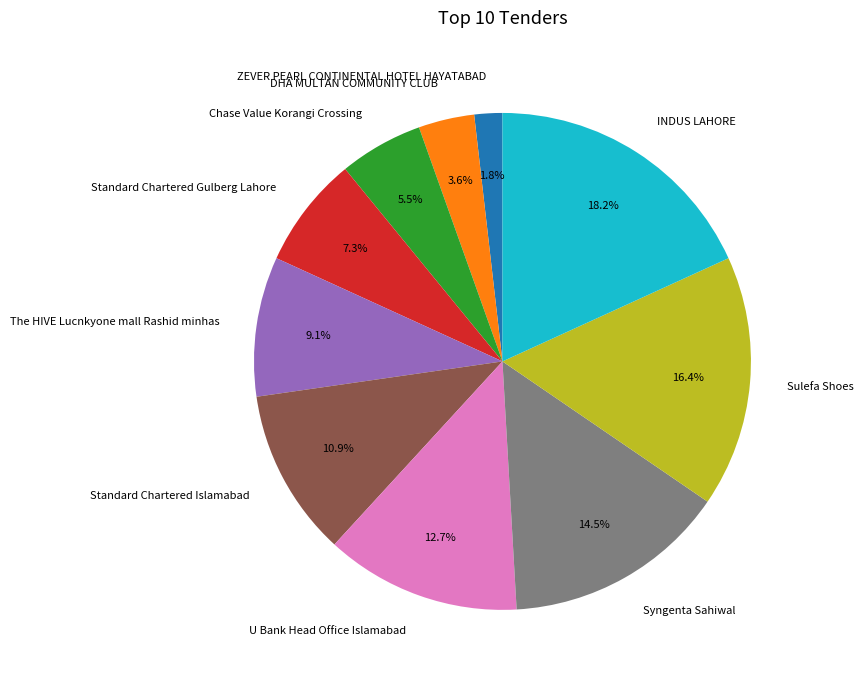

Approximately how many times larger is the value at Sulefa Shoes compared to Syngenta Sahiwal?

1.1